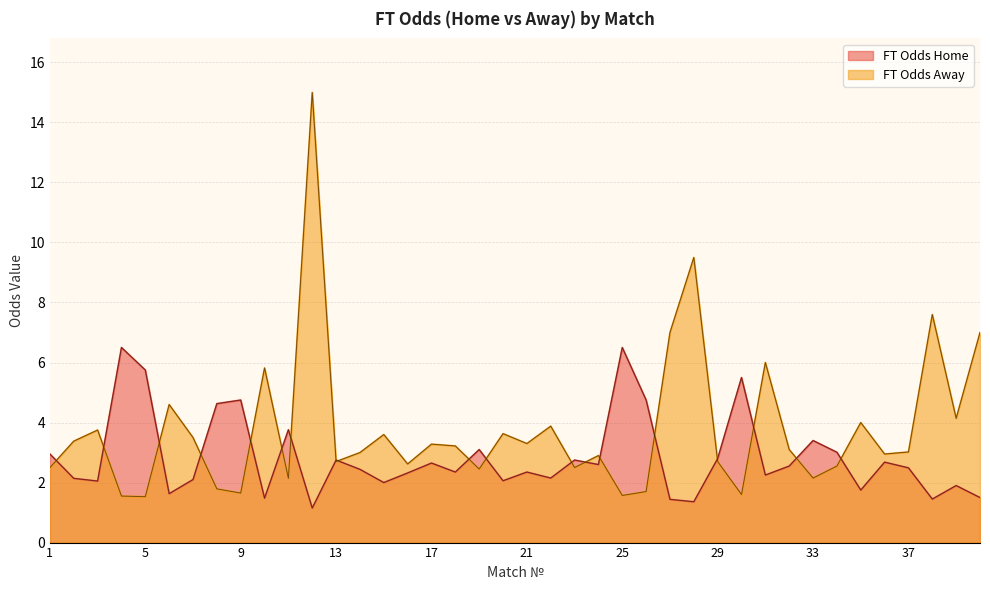

List the series in order of their overall mean, lowest first.

FT Odds Home, FT Odds Away